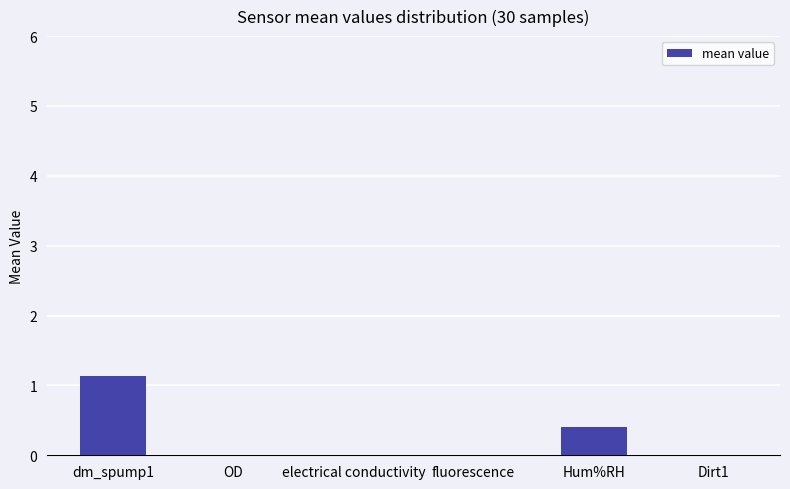

What is the maximum value shown in the chart?

1.1